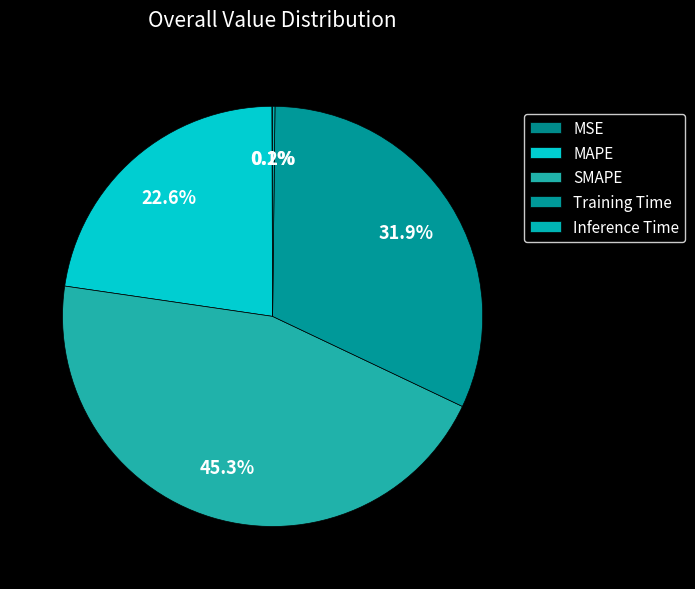

True or false: Inference Time accounts for 8% of the total.

False